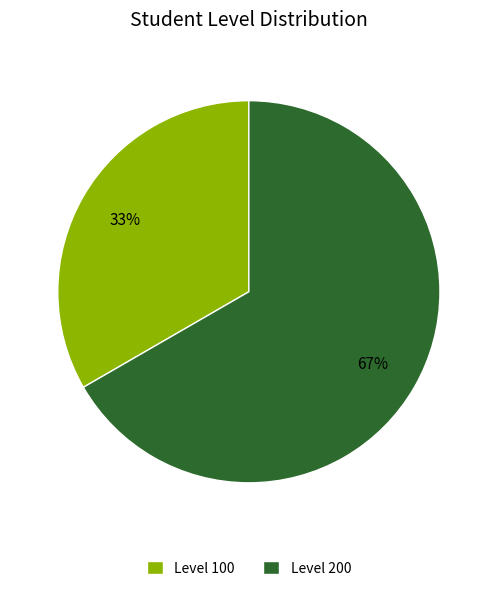

To the nearest percent, what is the combined percentage of Level 100 and Level 200?

100%